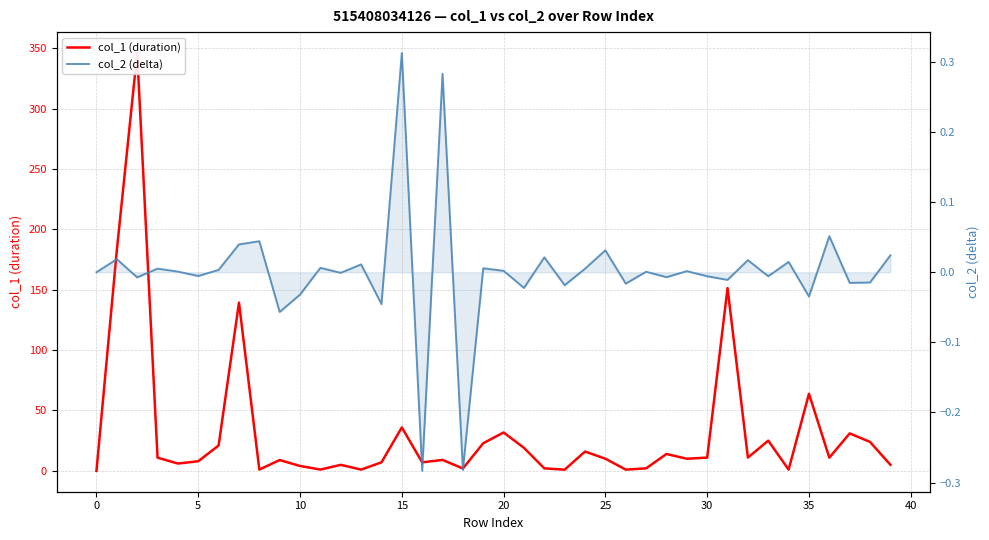

The col_2 (delta) series shows -0.0 at 12. True or false?

True